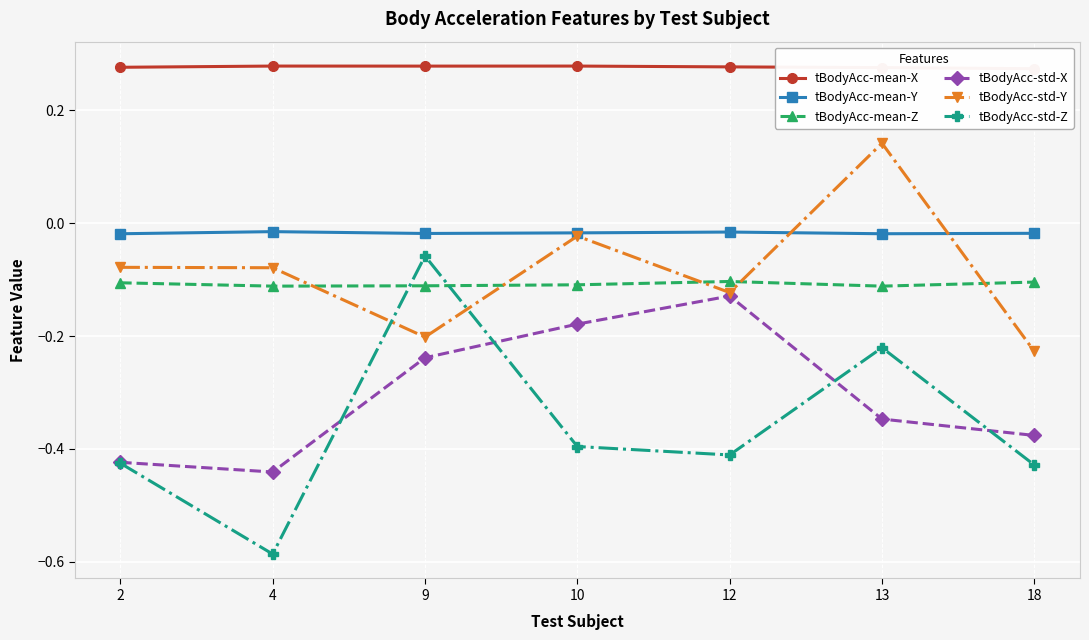

What is the smallest value displayed?

-0.6